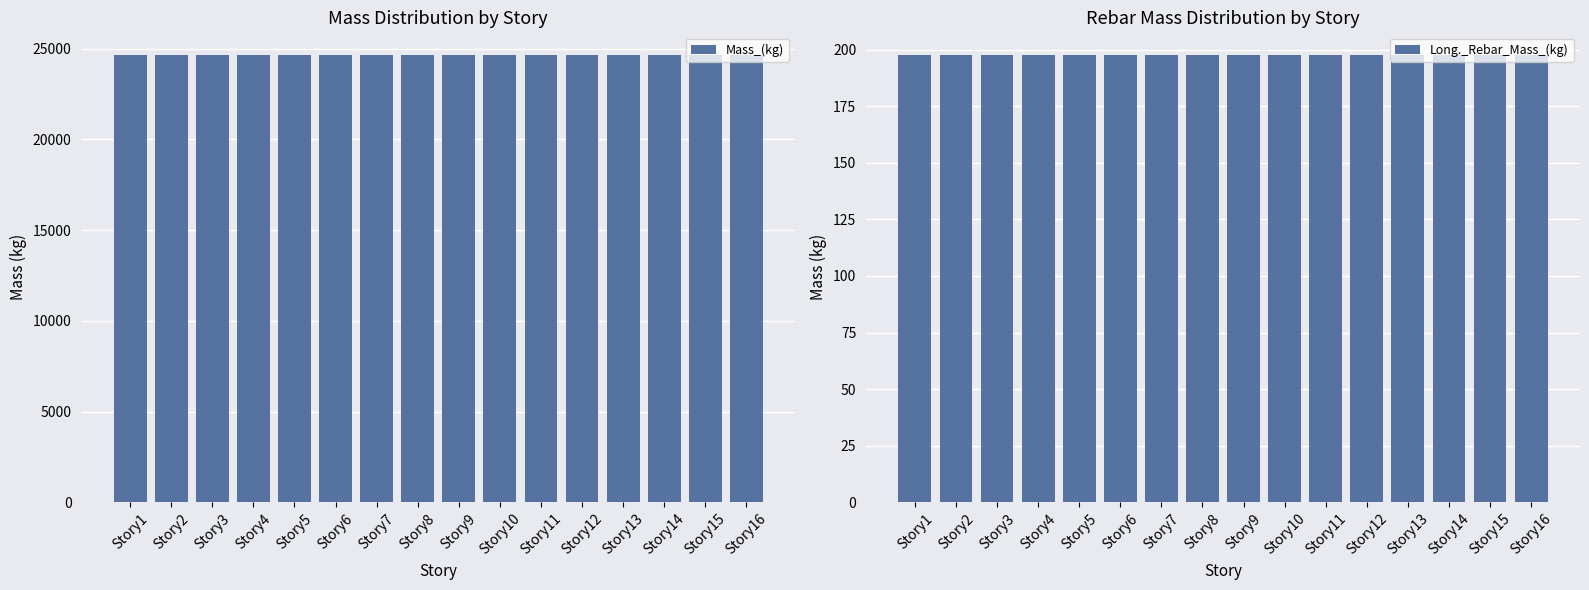

List the series in order of their overall mean, lowest first.

Long._Rebar_Mass_(kg), Mass_(kg)